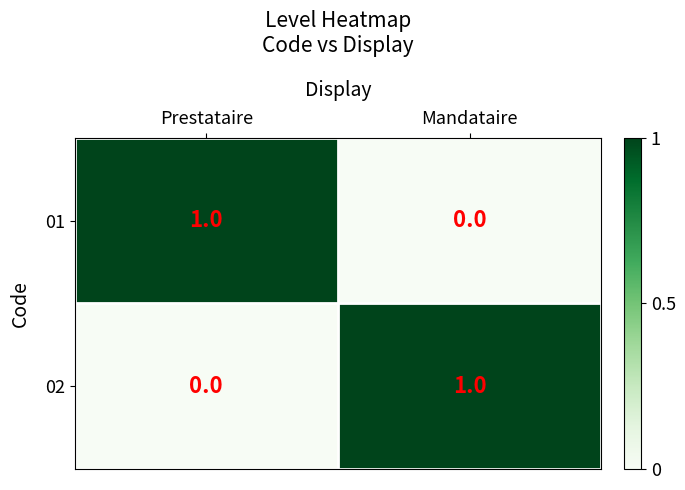

Is the value of 01 at Prestataire greater than the value of 02 at Prestataire?

Yes